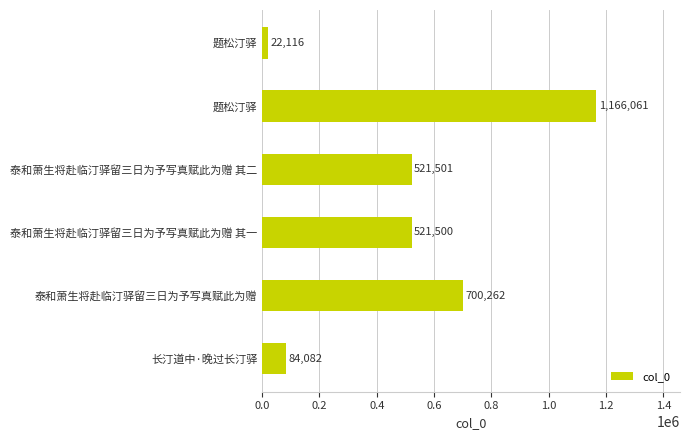

Count the number of data series in this chart.

1